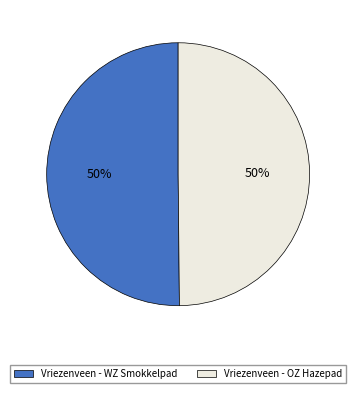

The Vriezenveen - WZ Smokkelpad slice represents 50% of the pie. True or false?

True